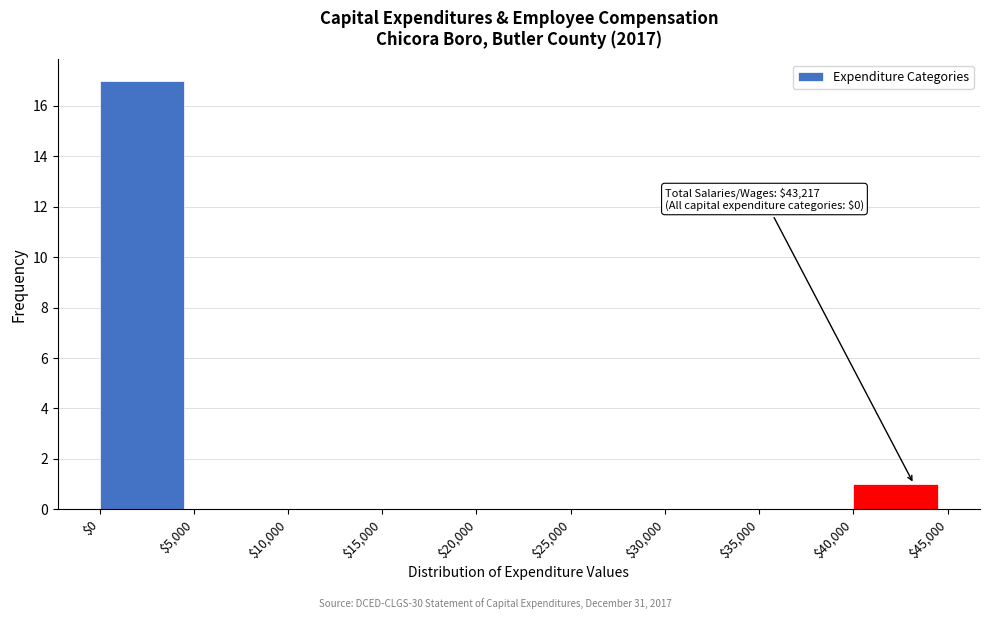

Which range on the x-axis has the tallest bar?

$0 to $5,000